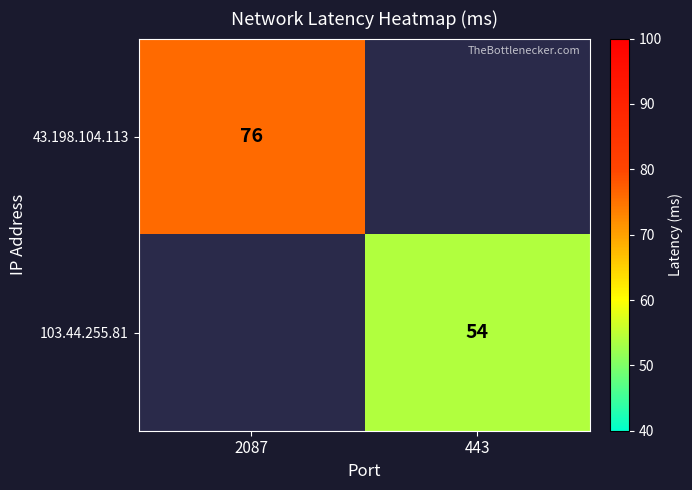

The 103.44.255.81 series shows 11.6 at 443. True or false?

False